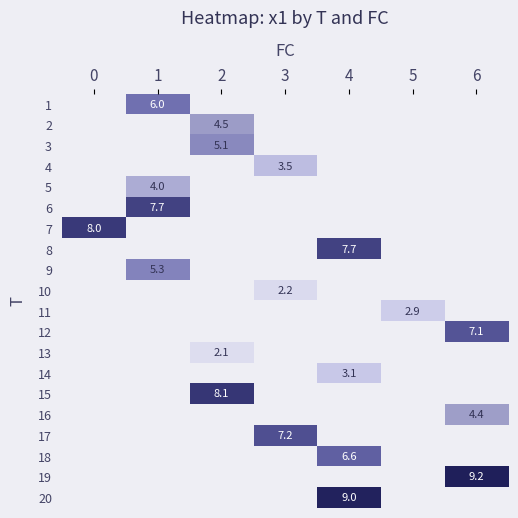

Between 0 and 2, which is larger?

2